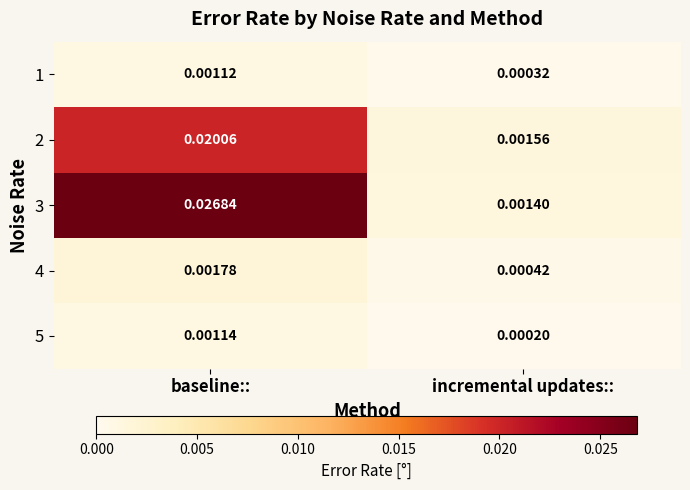

At how many categories does at least one series exceed 0?

2